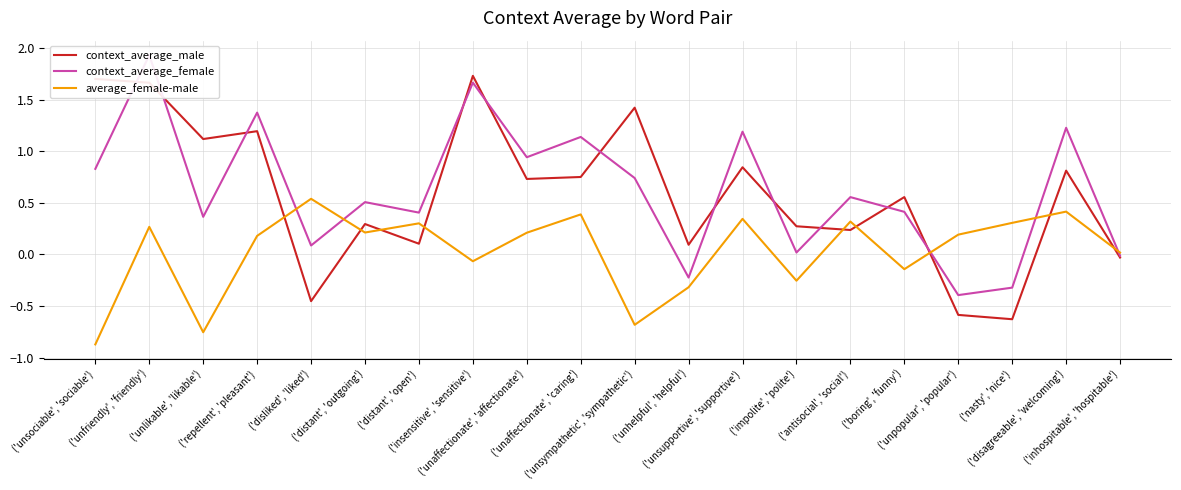

Reading left to right, extract all data points from this chart.

context_average_male: ('unsociable', 'sociable')=1.7	('unfriendly', 'friendly')=1.7	('unlikable', 'likable')=1.1	('repellent', 'pleasant')=1.2	('disliked', 'liked')=-0.5	('distant', 'outgoing')=0.3	('distant', 'open')=0.1	('insensitive', 'sensitive')=1.7	('unaffectionate', 'affectionate')=0.7	('unaffectionate', 'caring')=0.8	('unsympathetic', 'sympathetic')=1.4	('unhelpful', 'helpful')=0.1	('unsupportive', 'supportive')=0.8	('impolite', 'polite')=0.3	('antisocial', 'social')=0.2	('boring', 'funny')=0.6	('unpopular', 'popular')=-0.6	('nasty', 'nice')=-0.6	('disagreeable', 'welcoming')=0.8	('inhospitable', 'hospitable')=-0.0
context_average_female: ('unsociable', 'sociable')=0.8	('unfriendly', 'friendly')=1.9	('unlikable', 'likable')=0.4	('repellent', 'pleasant')=1.4	('disliked', 'liked')=0.1	('distant', 'outgoing')=0.5	('distant', 'open')=0.4	('insensitive', 'sensitive')=1.7	('unaffectionate', 'affectionate')=0.9	('unaffectionate', 'caring')=1.1	('unsympathetic', 'sympathetic')=0.7	('unhelpful', 'helpful')=-0.2	('unsupportive', 'supportive')=1.2	('impolite', 'polite')=0.0	('antisocial', 'social')=0.6	('boring', 'funny')=0.4	('unpopular', 'popular')=-0.4	('nasty', 'nice')=-0.3	('disagreeable', 'welcoming')=1.2	('inhospitable', 'hospitable')=-0.0
average_female-male: ('unsociable', 'sociable')=-0.9	('unfriendly', 'friendly')=0.3	('unlikable', 'likable')=-0.8	('repellent', 'pleasant')=0.2	('disliked', 'liked')=0.5	('distant', 'outgoing')=0.2	('distant', 'open')=0.3	('insensitive', 'sensitive')=-0.1	('unaffectionate', 'affectionate')=0.2	('unaffectionate', 'caring')=0.4	('unsympathetic', 'sympathetic')=-0.7	('unhelpful', 'helpful')=-0.3	('unsupportive', 'supportive')=0.3	('impolite', 'polite')=-0.3	('antisocial', 'social')=0.3	('boring', 'funny')=-0.1	('unpopular', 'popular')=0.2	('nasty', 'nice')=0.3	('disagreeable', 'welcoming')=0.4	('inhospitable', 'hospitable')=0.0